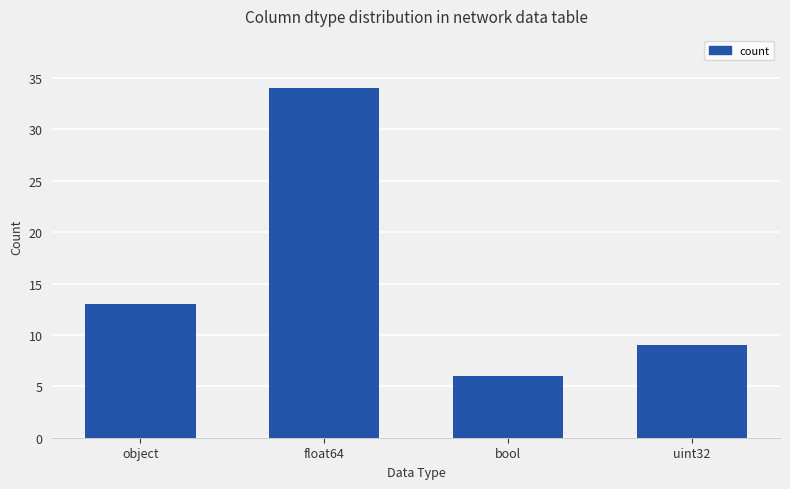

Count the number of categories in the chart.

4